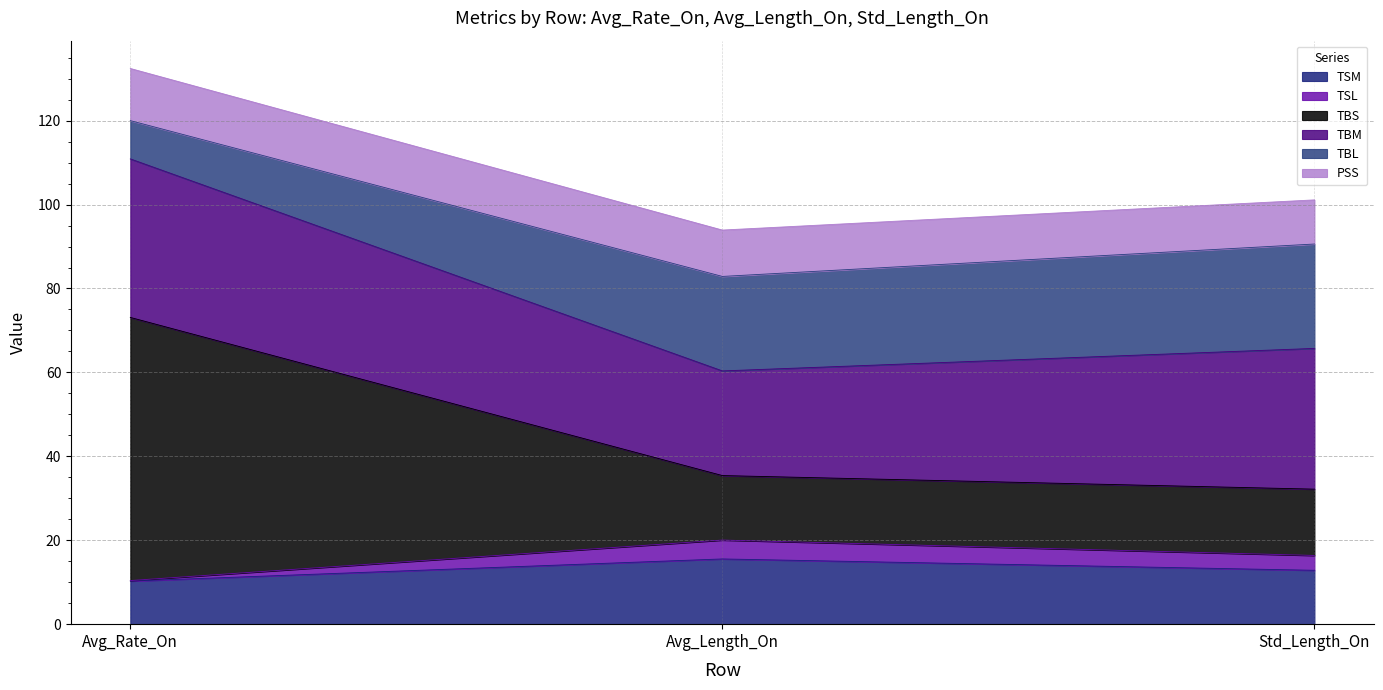

At which category is the sum across all series the highest?

Avg_Rate_On